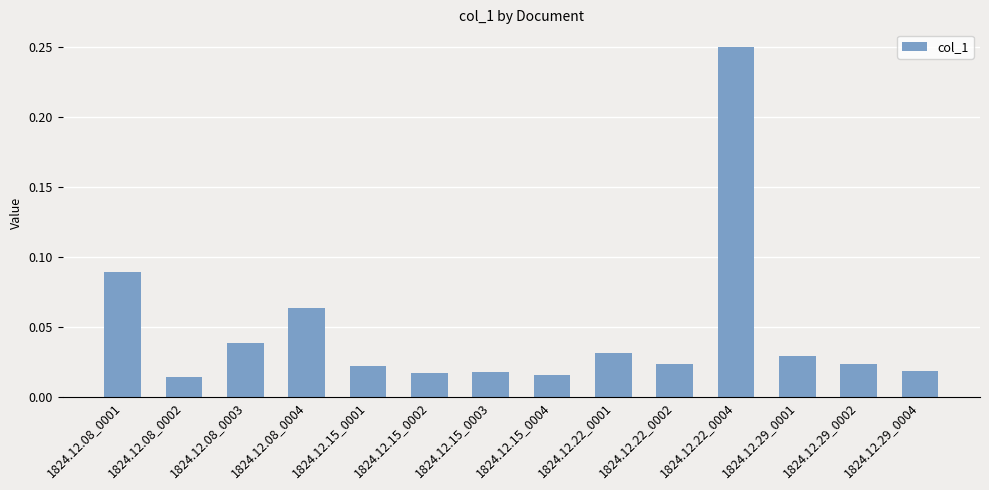

Which category has the highest value across all series?

1824.12.22_0004